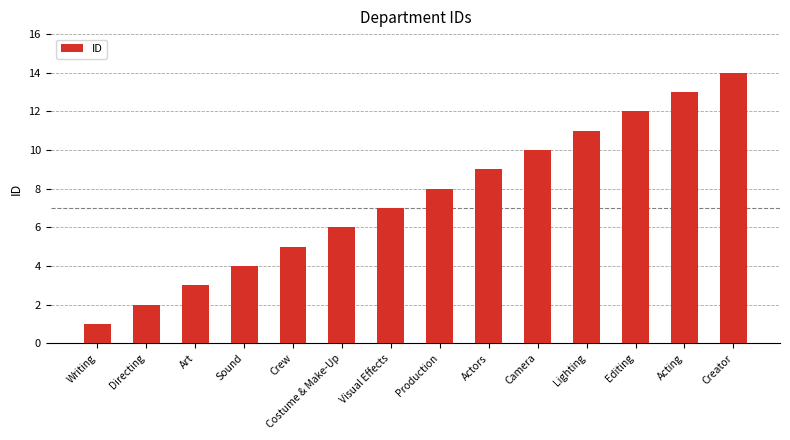

List the labels in order of value, smallest first.

Writing, Directing, Art, Sound, Crew, Costume & Make-Up, Visual Effects, Production, Actors, Camera, Lighting, Editing, Acting, Creator